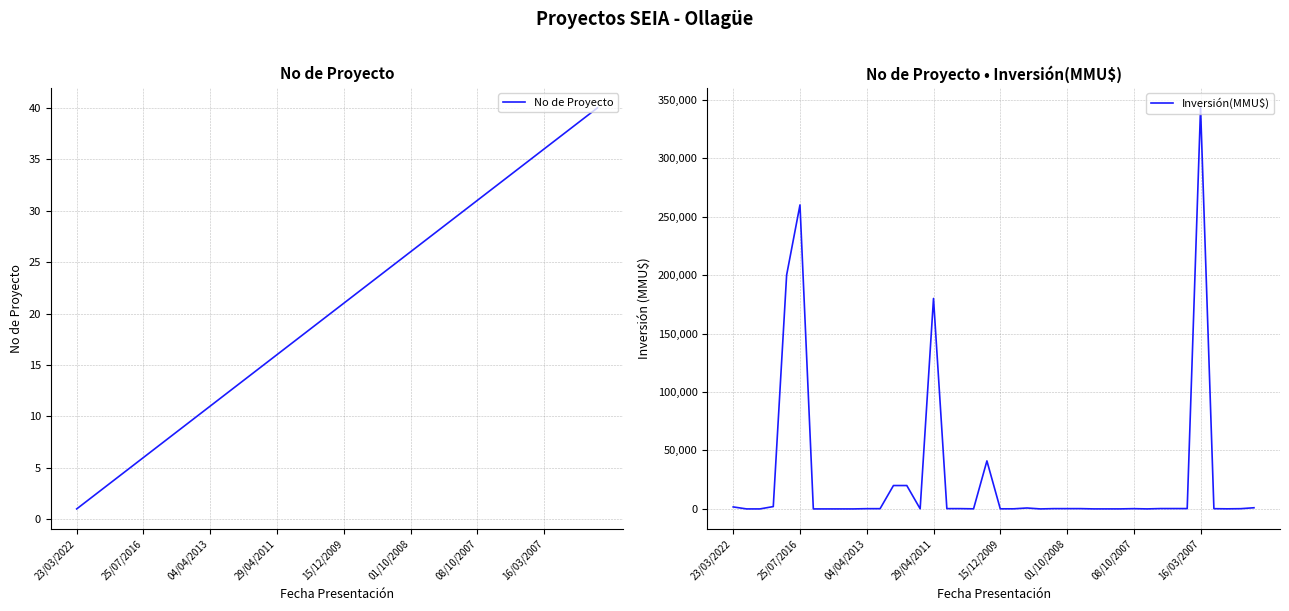

How many data points in No de Proyecto are above 21?

19